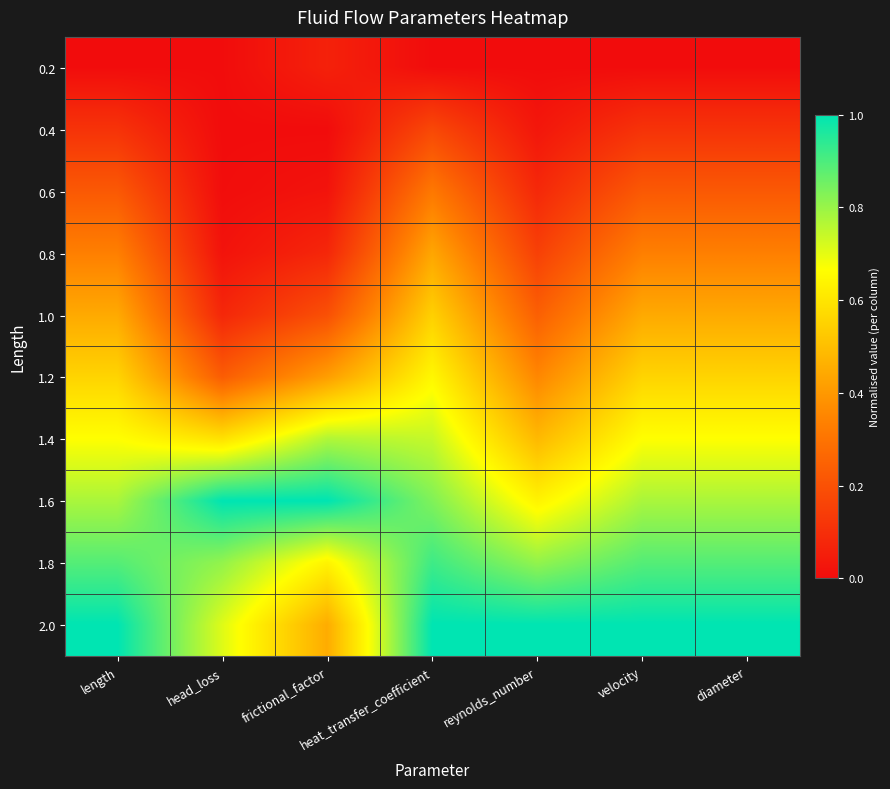

At how many categories does at least one series exceed 0?

7